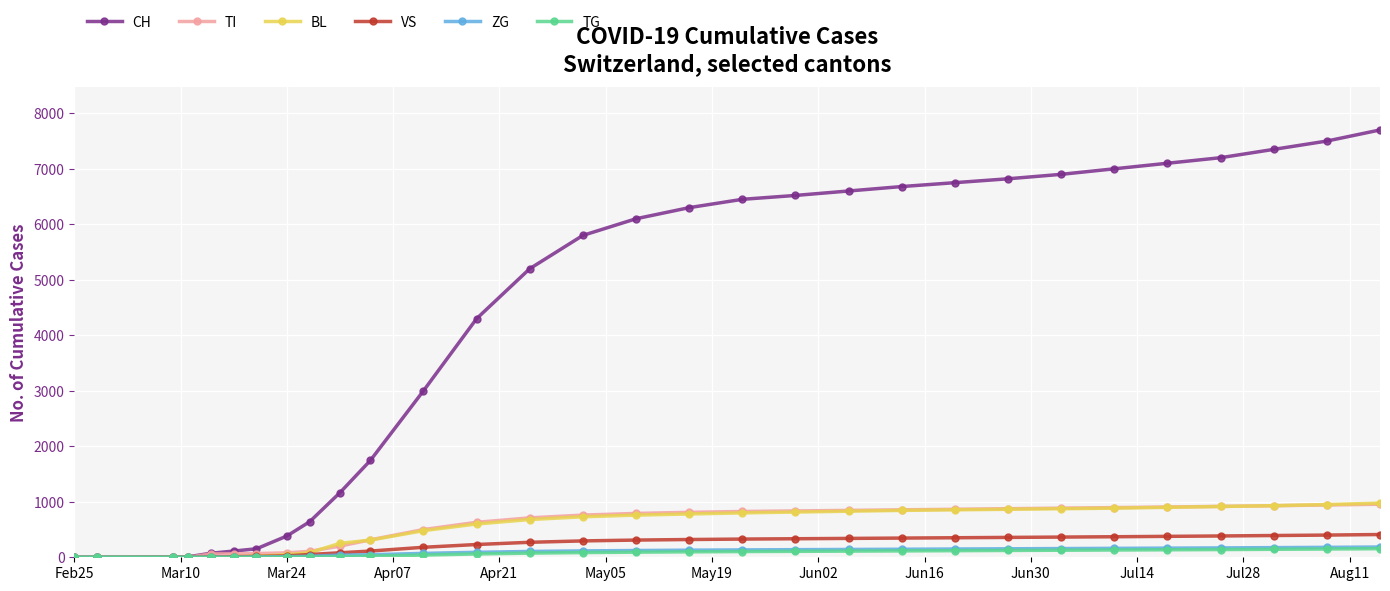

Which series has the widest spread of values?

CH